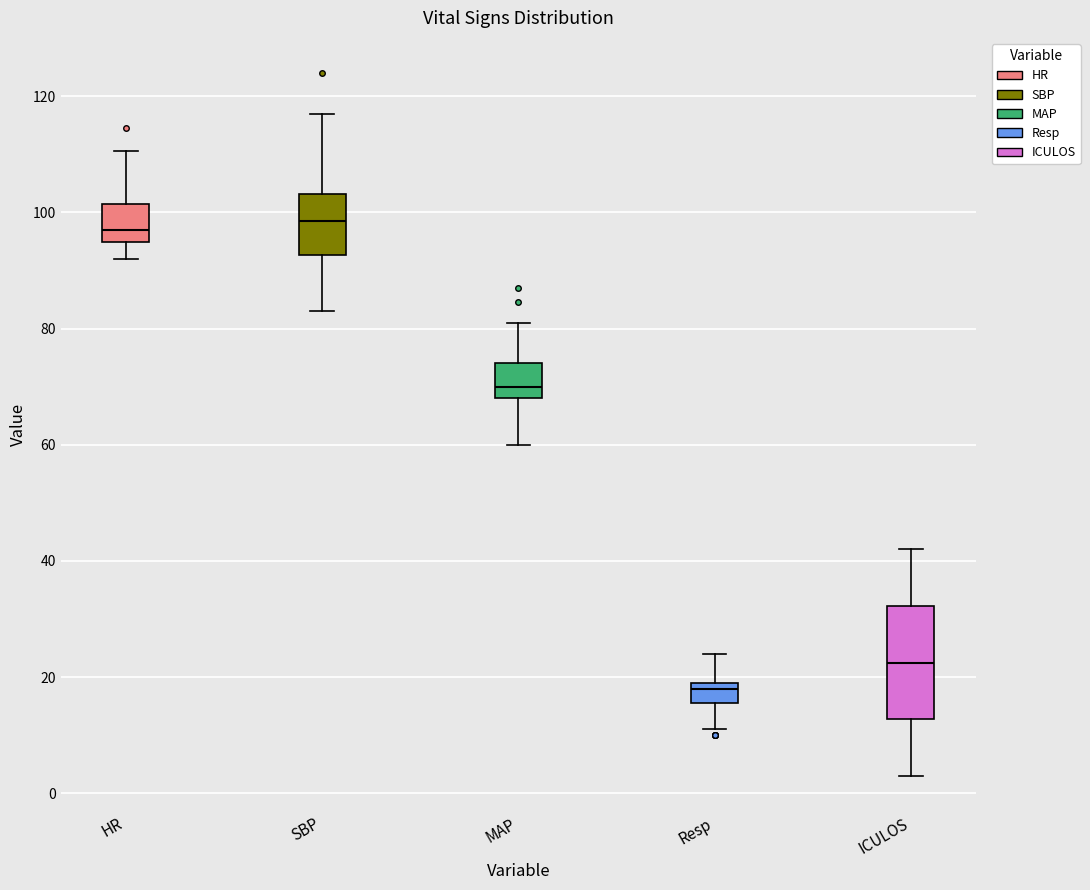

Which box is the tallest, from its lower edge to its upper edge?

ICULOS